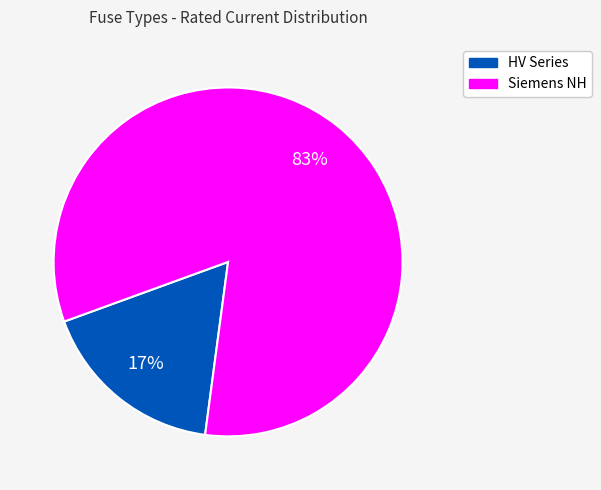

Is there any slice that represents more than half of the pie?

Yes